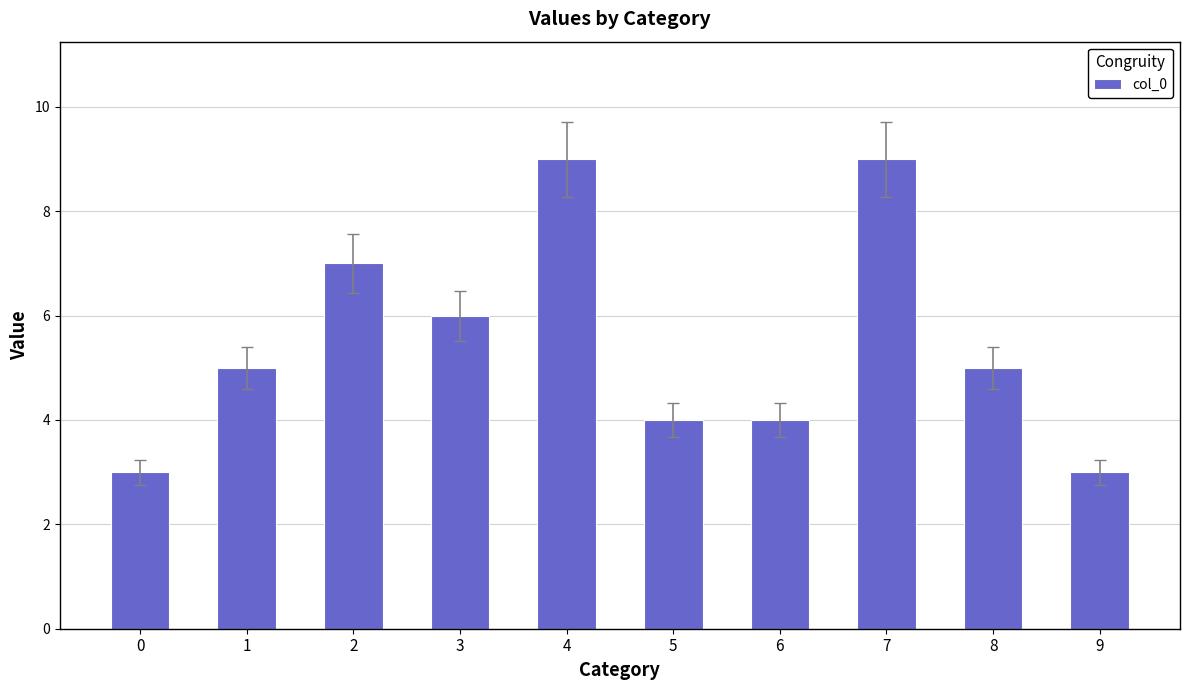

Reading right to left, what are all the values shown in this chart?

3	5	9	4	4	9	6	7	5	3